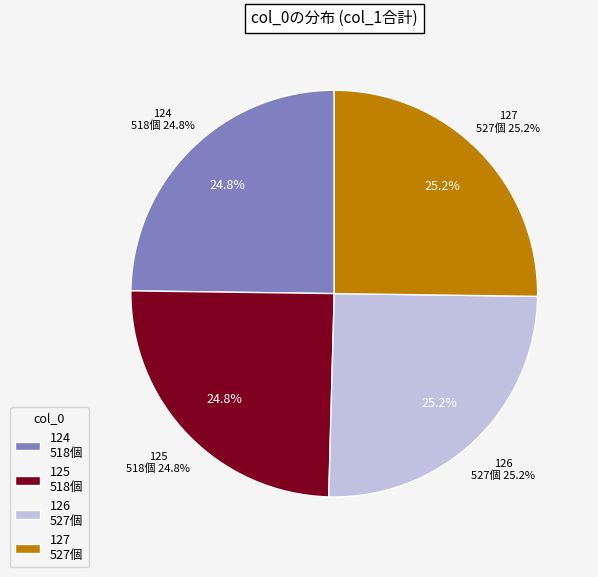

Is there any slice that represents more than half of the pie?

No